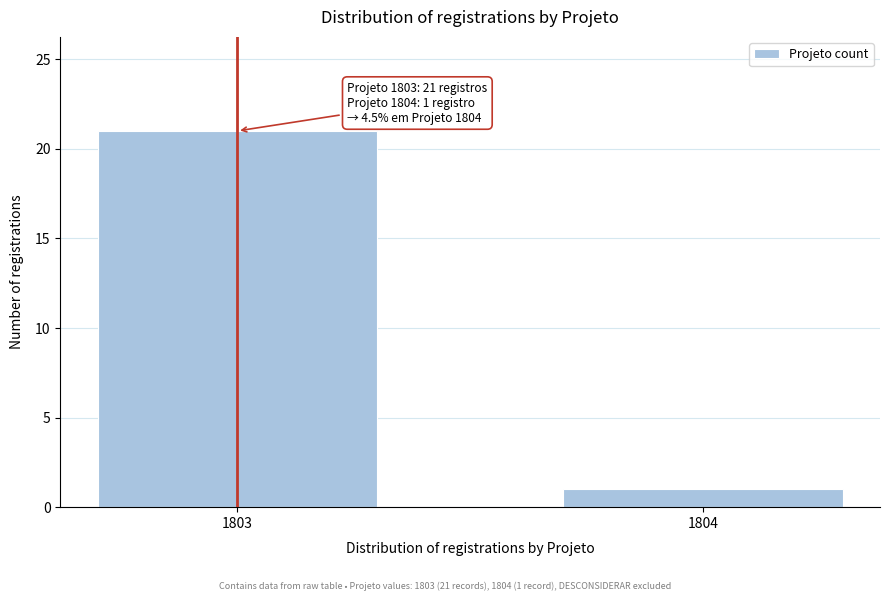

Reading left to right, transcribe all the data shown in this chart.

21	1